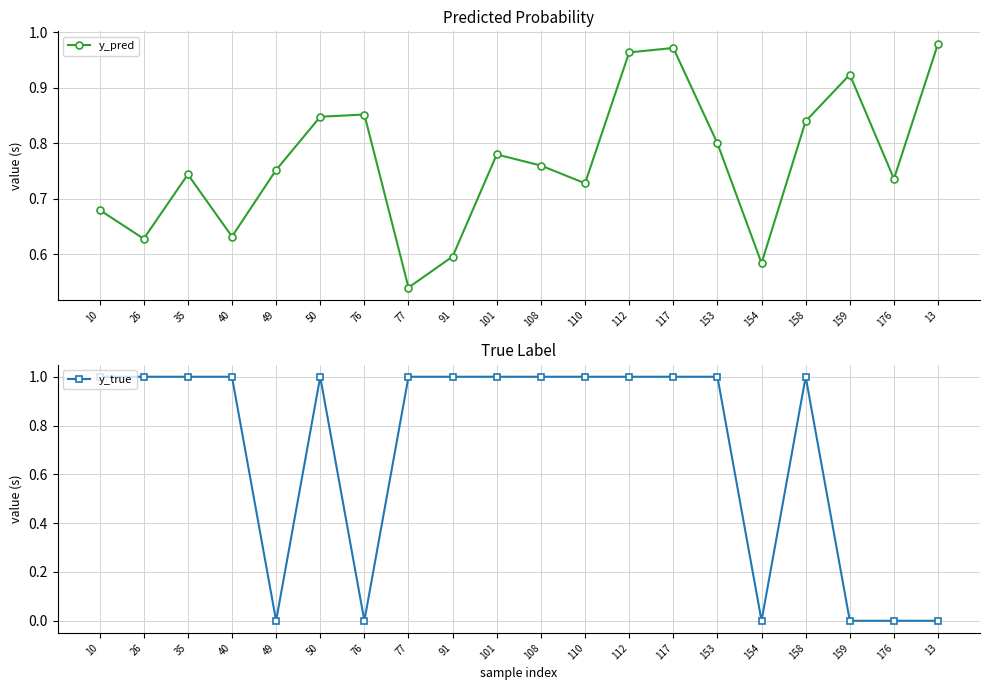

How many series are shown in this chart?

2